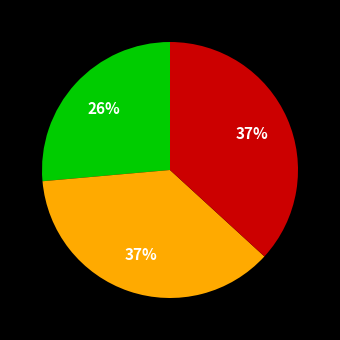

How many slices are in this pie chart?

3